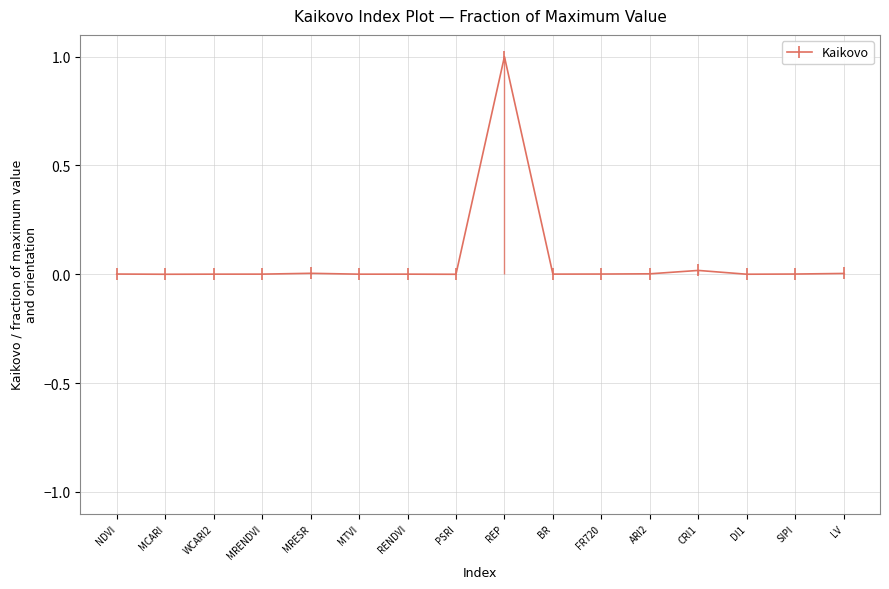

List the labels in order of value, smallest first.

PSRI, MCARI, DI1, MTVI, WCARI2, RENDVI, MRENDVI, BR, NDVI, FR720, SIPI, ARI2, LV, MRESR, CRI1, REP